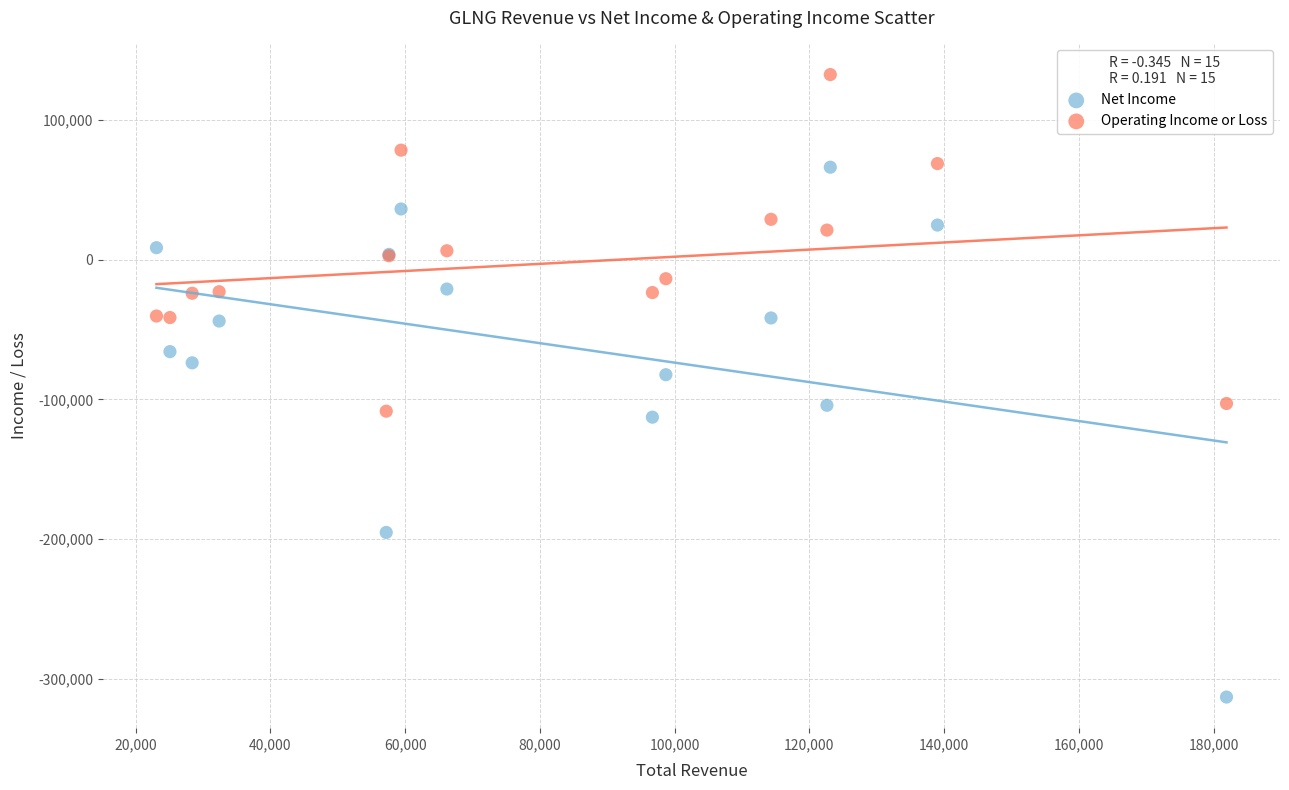

Which series reaches the maximum Y coordinate?

Operating Income or Loss